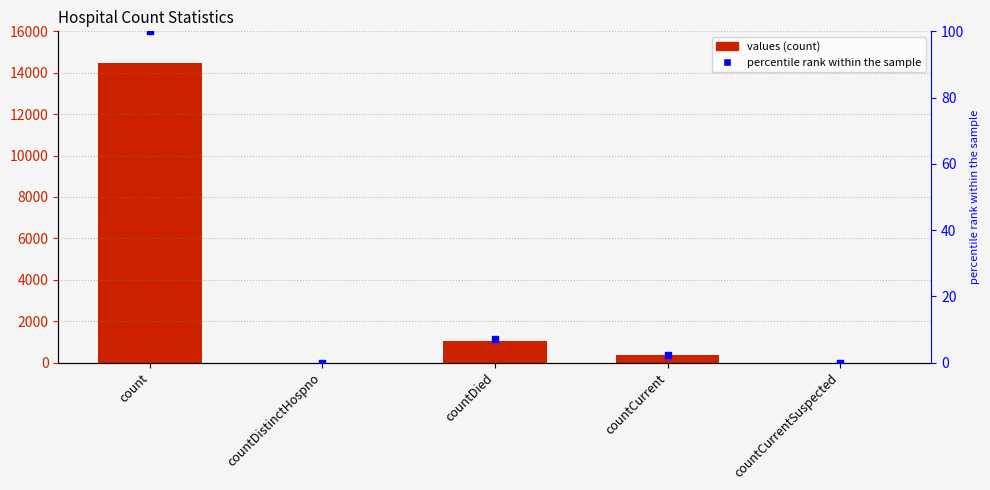

What are all the series names shown in the legend?

values, percentile rank within the sample